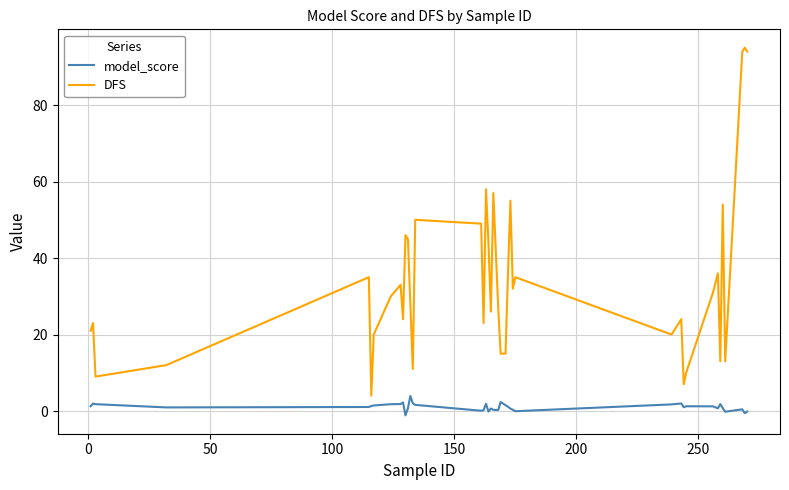

True or false: model_score and DFS cross at least once.

False